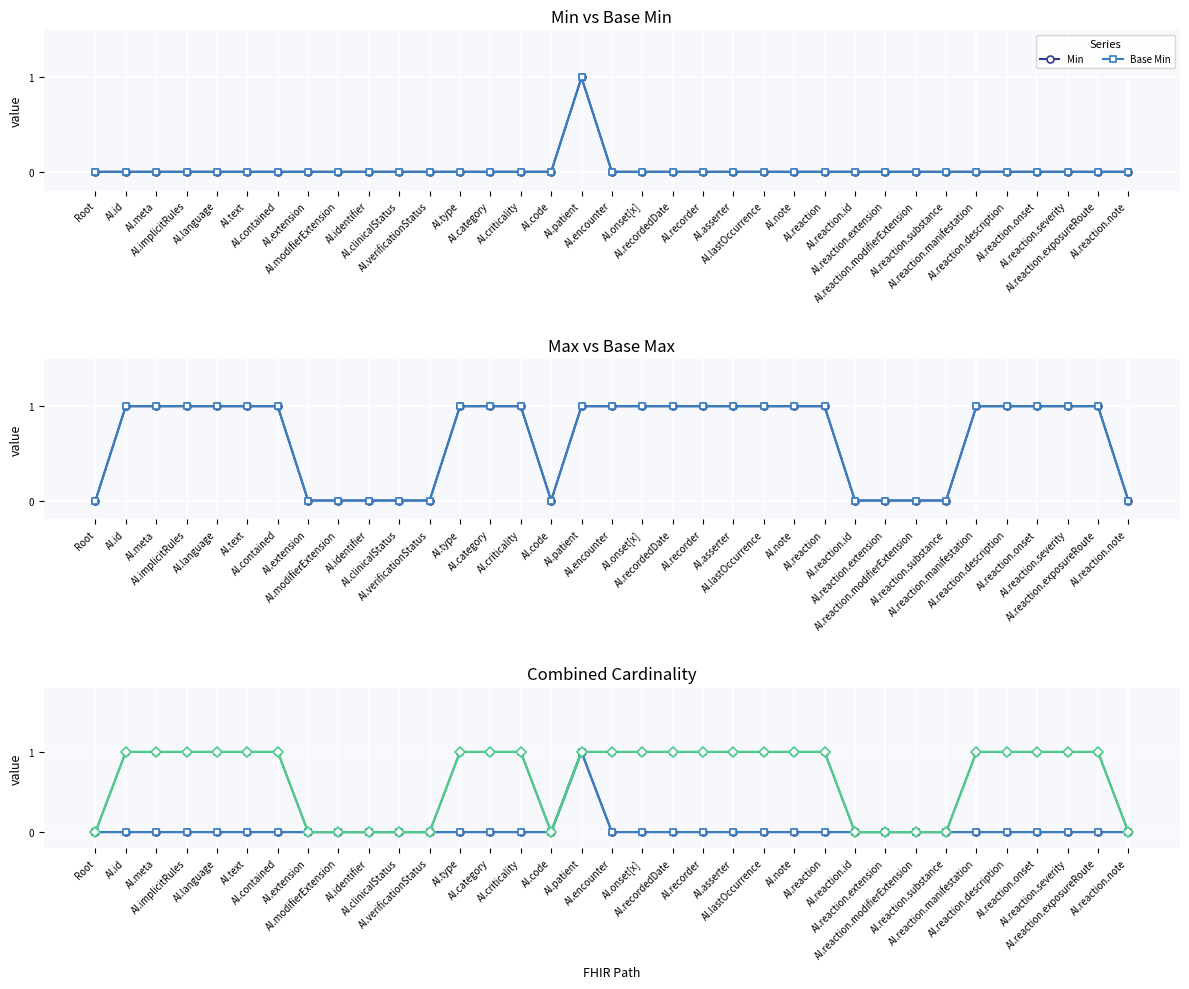

Is it true that Base Min equals 0 at AI.note?

True